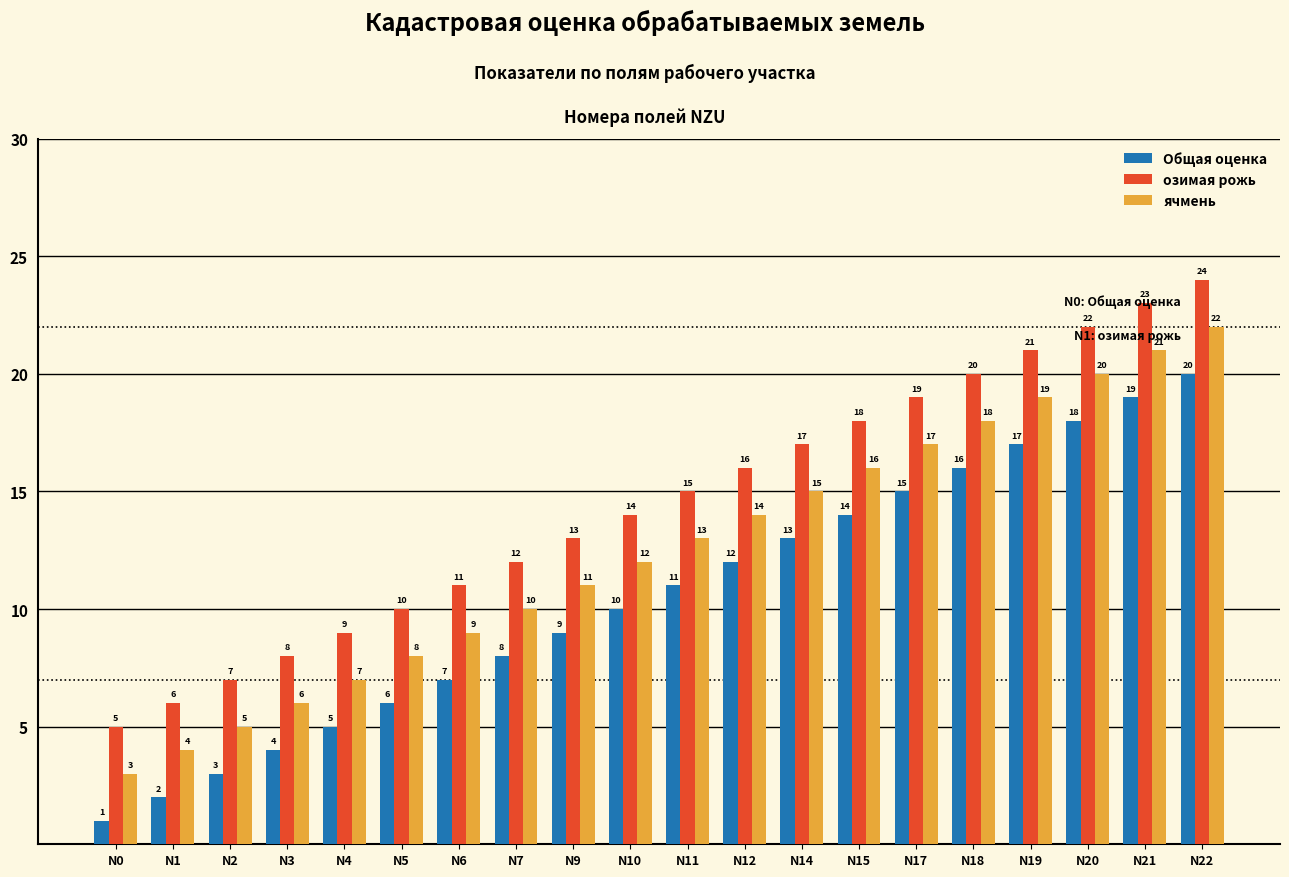

List the labels in order of Общая оценка value, largest first.

N22, N21, N20, N19, N18, N17, N15, N14, N12, N11, N10, N9, N7, N6, N5, N4, N3, N2, N1, N0